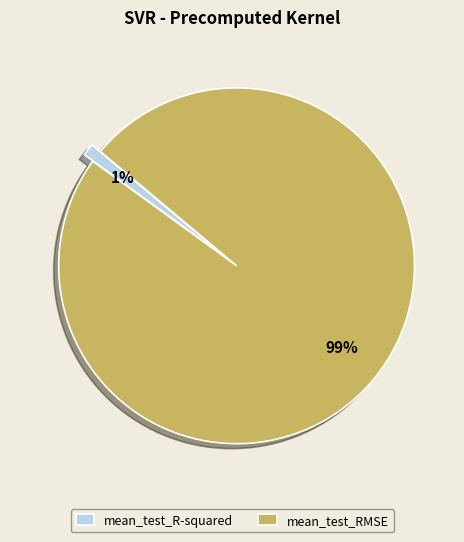

Between mean_test_R-squared and mean_test_RMSE, which is larger?

mean_test_RMSE